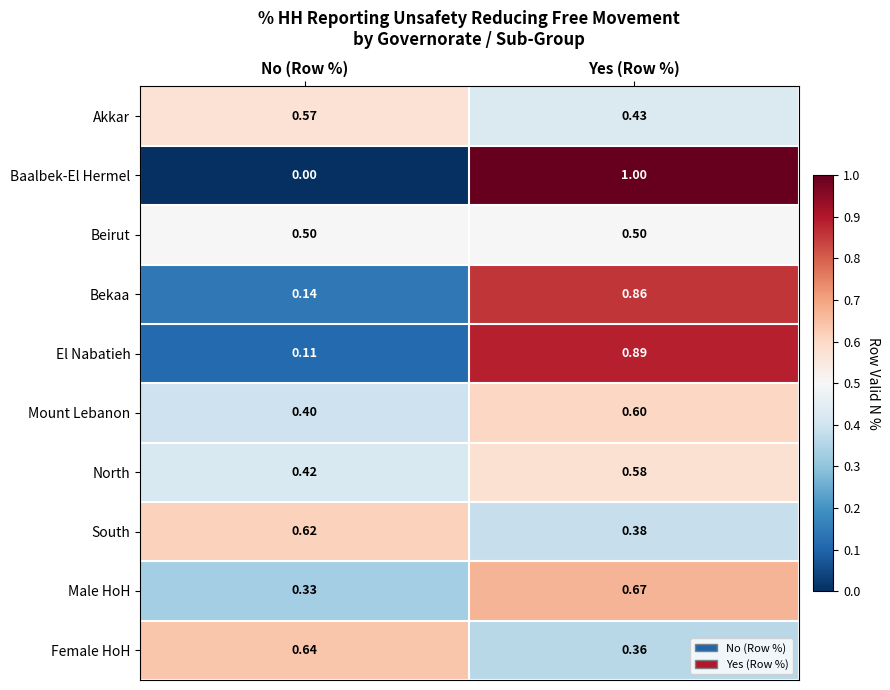

Rank the categories by Mount Lebanon value from lowest to highest.

No (Row %), Yes (Row %)